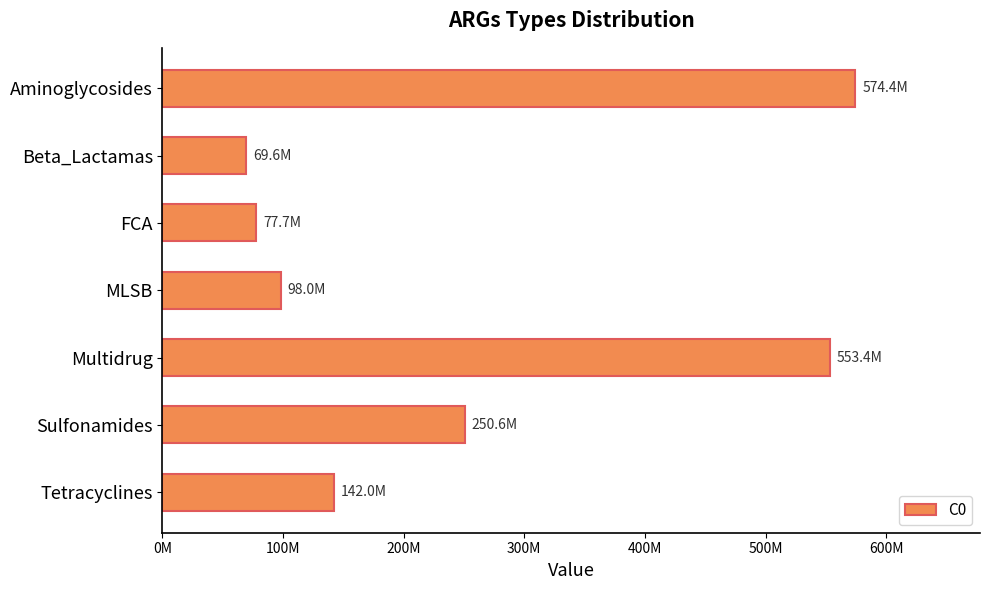

Are the bars horizontal?

Yes